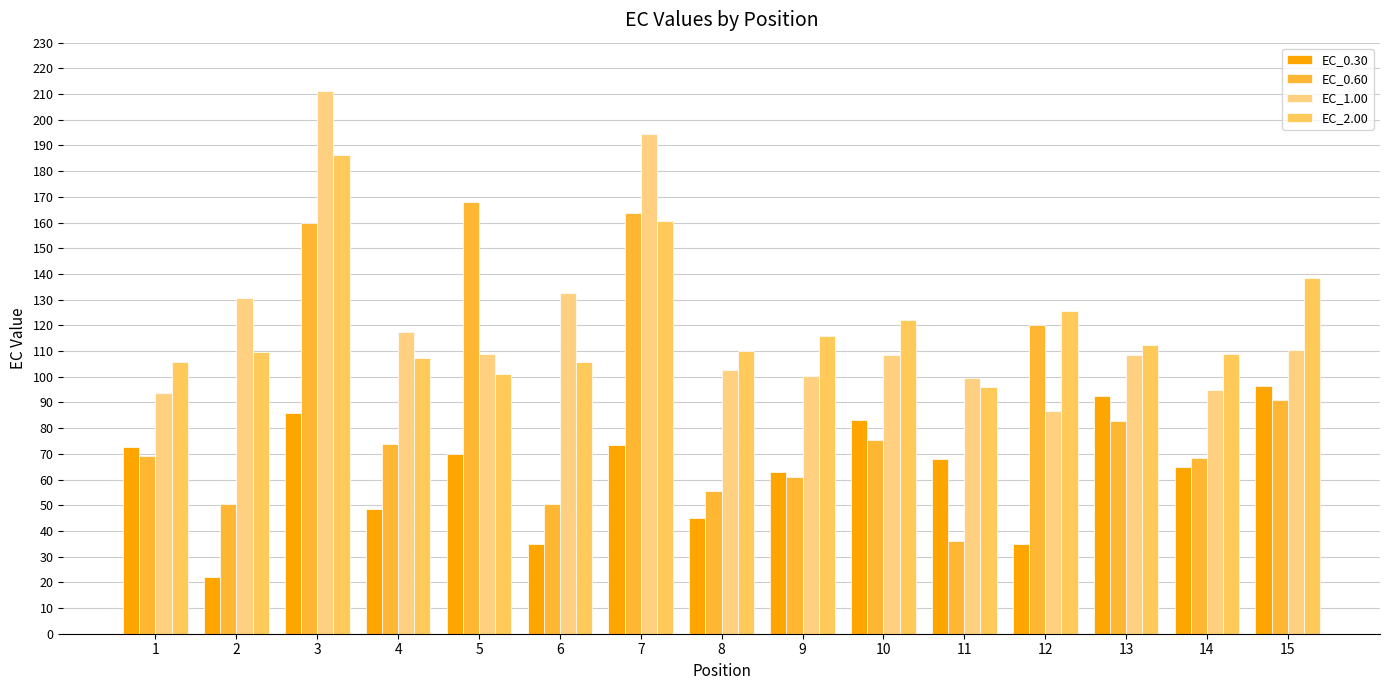

How many bars are there in total?

60